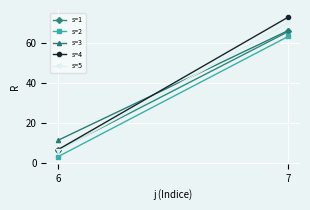

How many categories are shown in the chart?

2